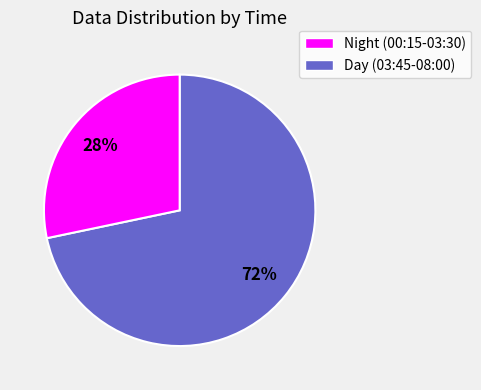

To the nearest percent, what is the average slice percentage?

50%